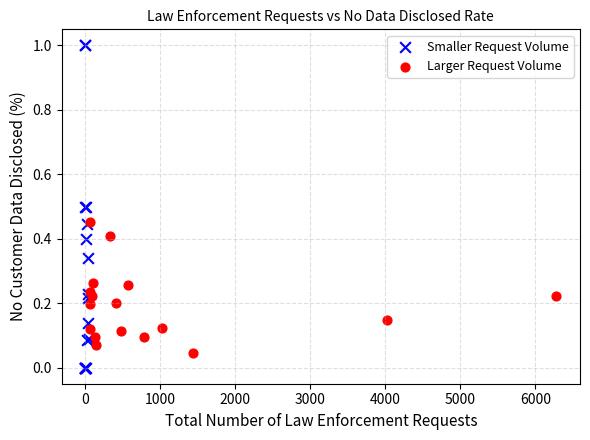

Which series has the largest Y range (max minus min)?

Smaller Request Volume